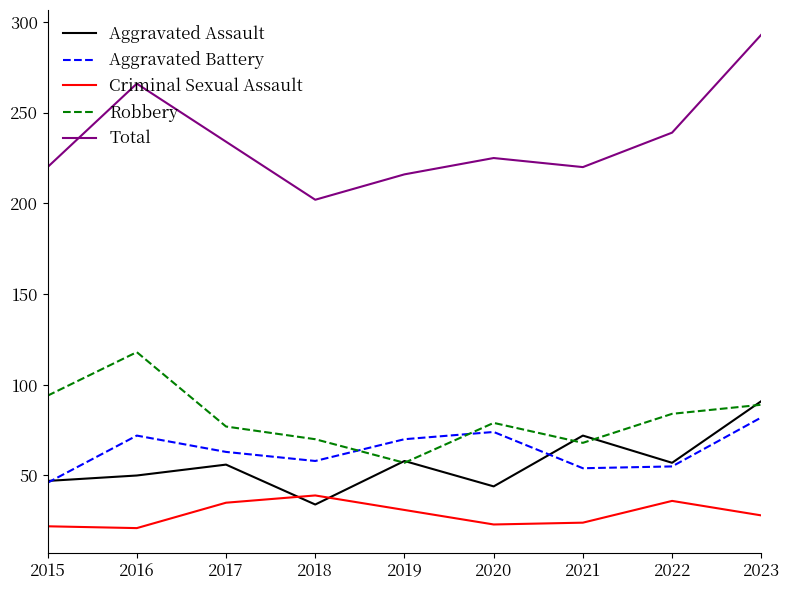

Which series has the widest spread of values?

Total